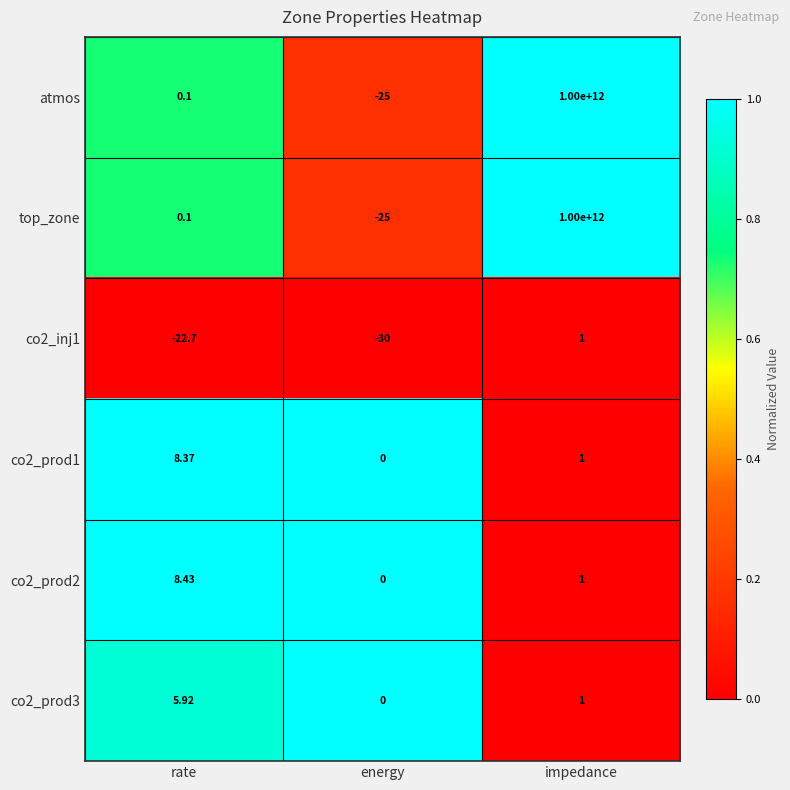

Where does the co2_prod2 series first go above 1?

rate